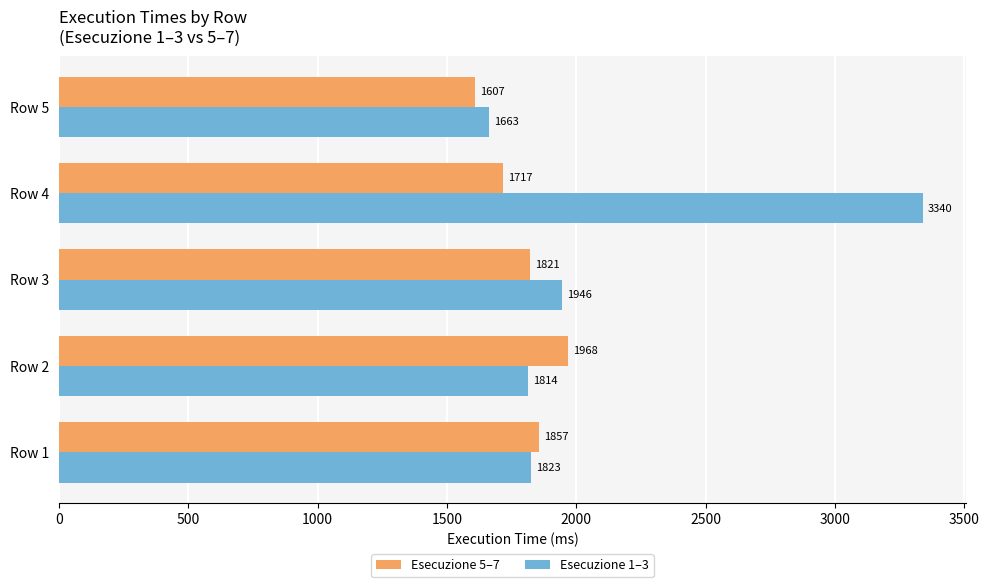

Count the number of categories in the chart.

5